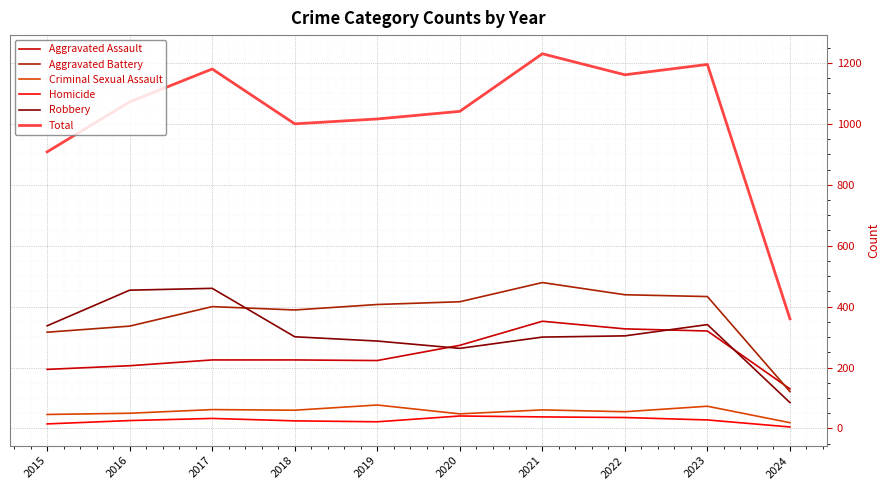

True or false: Aggravated Battery has a value of 738 at 2020.

False